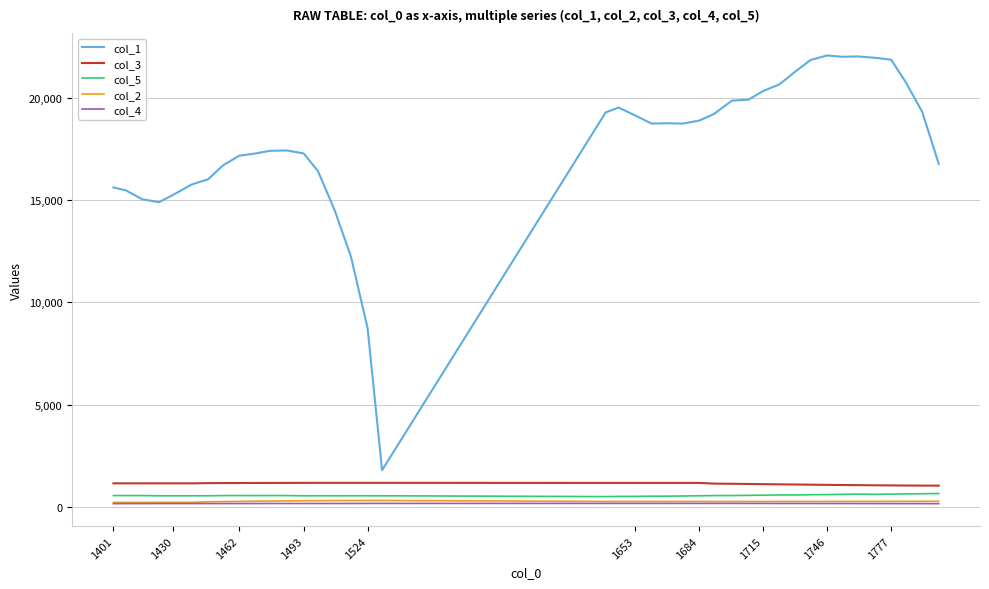

What is the maximum value shown in the chart?

22058